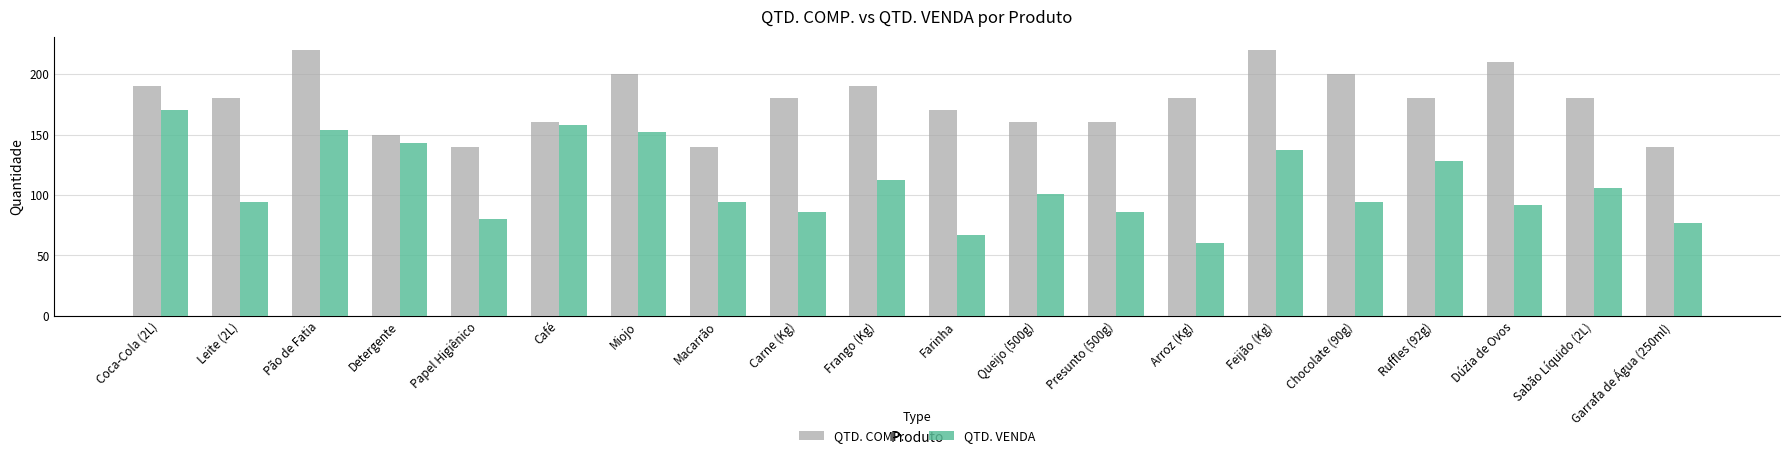

Which series has the largest range (max minus min)?

QTD. VENDA